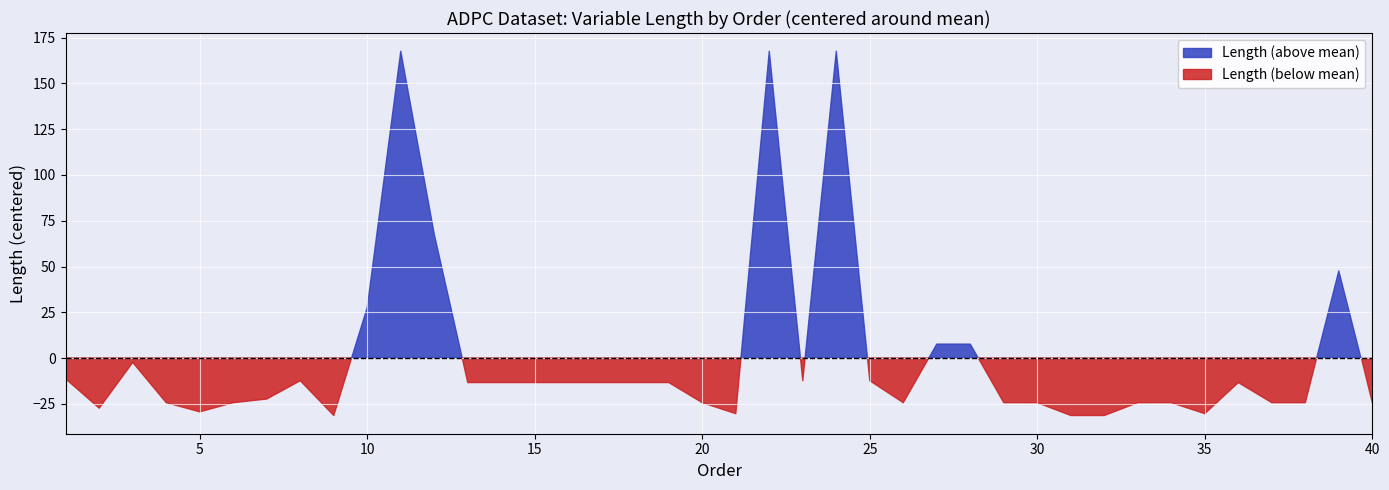

Reading left to right, what are all the values shown in this chart?

21	5	30	8	3	8	10	20	1	60	200	100	19	19	19	19	19	19	19	8	2	200	20	200	20	8	40	40	8	8	1	1	8	8	2	19	8	8	80	8